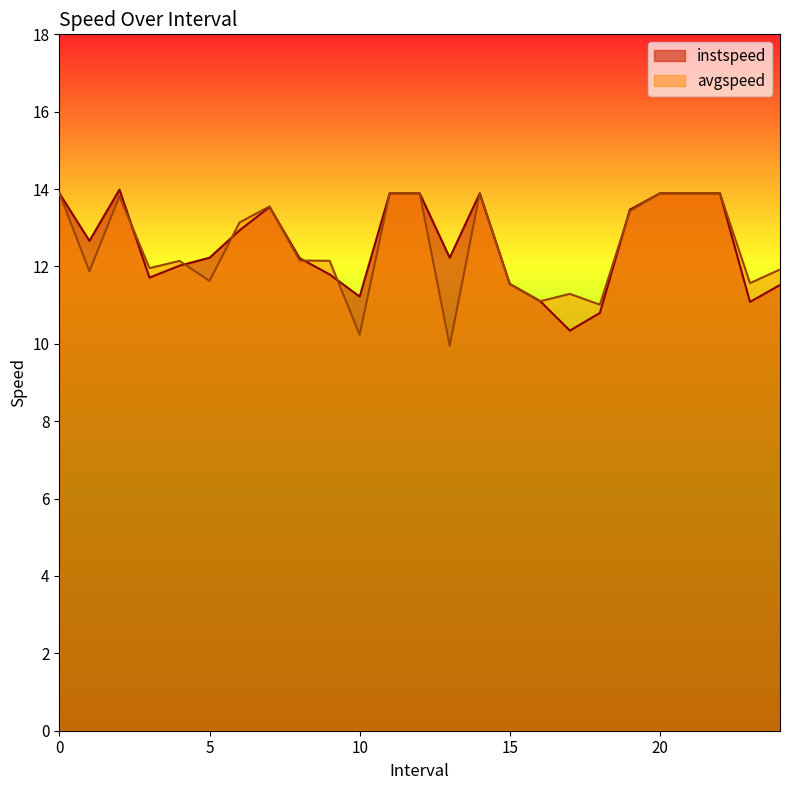

Does the chart display data point markers on the line(s)?

No